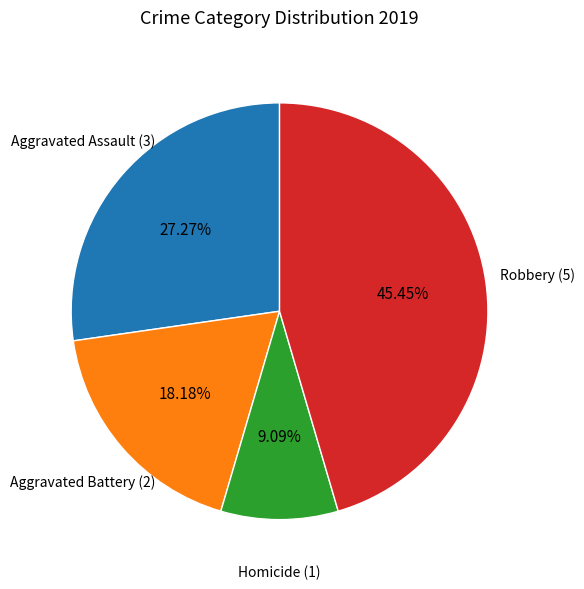

Is there a majority slice in this chart?

No